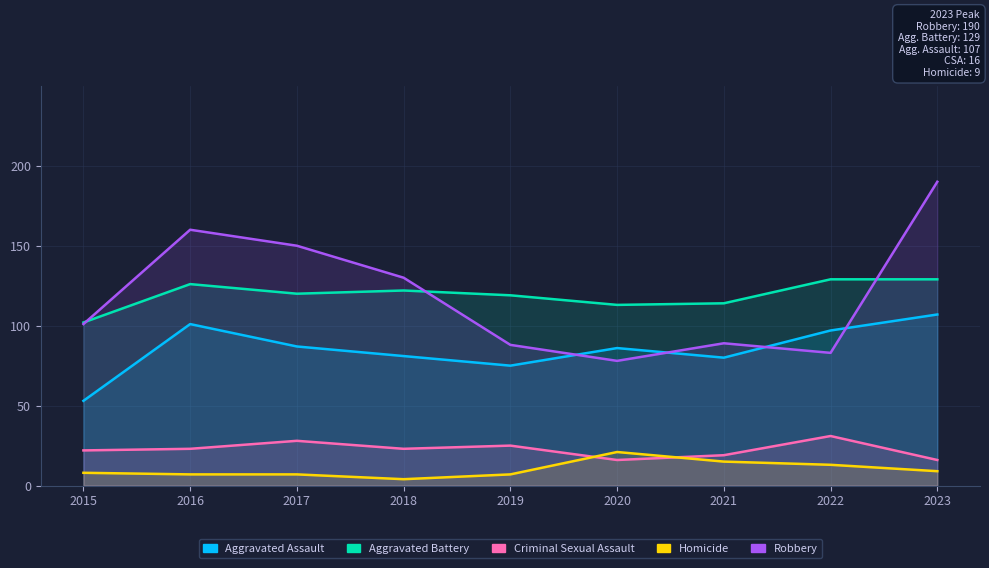

Which has a higher value, 2021 or 2020?

2020